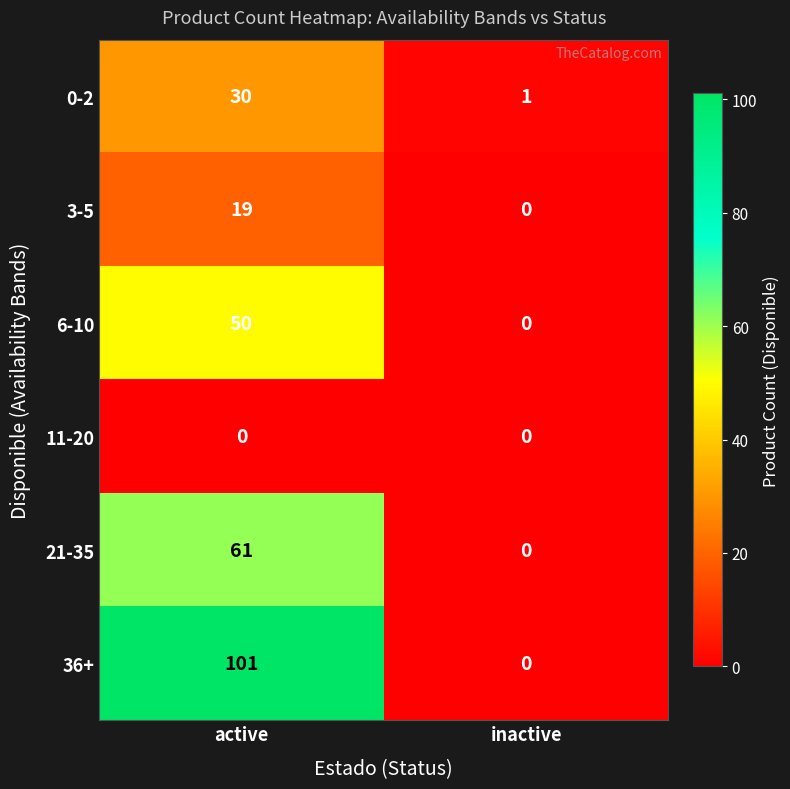

The value of 36+ at active is 54. True or false?

False